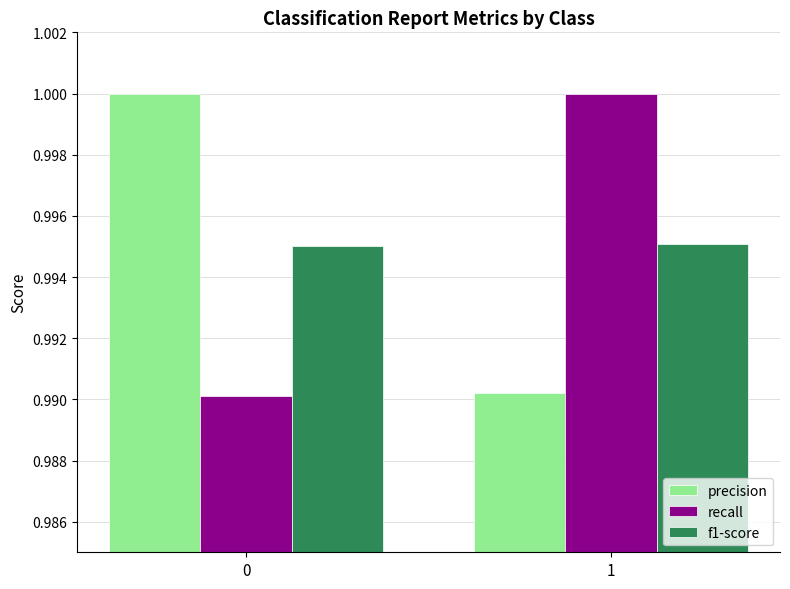

The precision series shows 1.4 at 1. True or false?

False